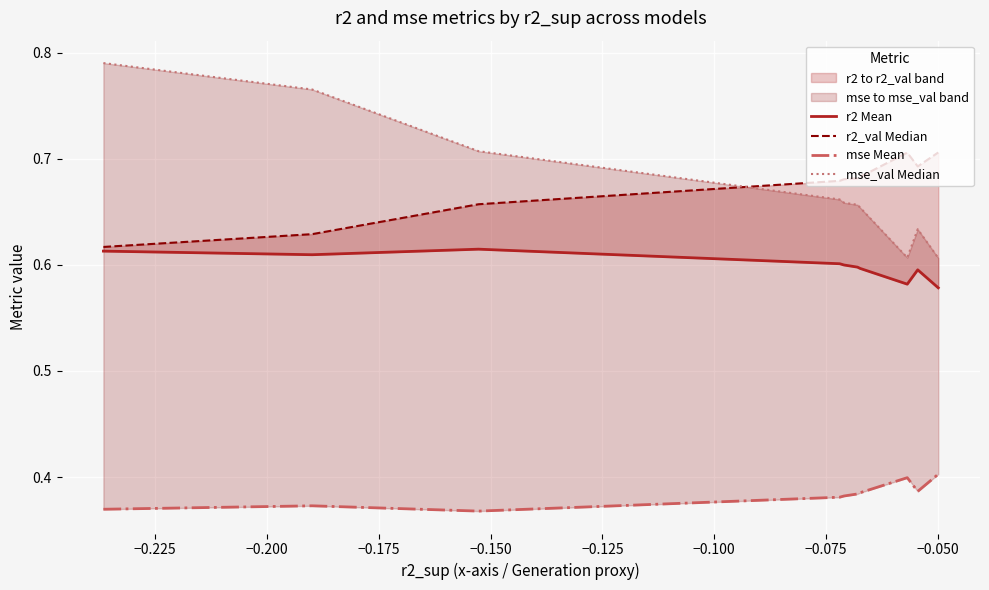

Reading left to right, list all the values displayed in this chart.

r2 Mean: 0.6	0.6	0.6	0.6	0.6	0.6	0.6	0.6	0.6	0.6
r2_val Median: 0.6	0.6	0.7	0.7	0.7	0.7	0.7	0.7	0.7	0.7
mse Mean: 0.4	0.4	0.4	0.4	0.4	0.4	0.4	0.4	0.4	0.4
mse_val Median: 0.8	0.8	0.7	0.7	0.7	0.7	0.7	0.6	0.6	0.6